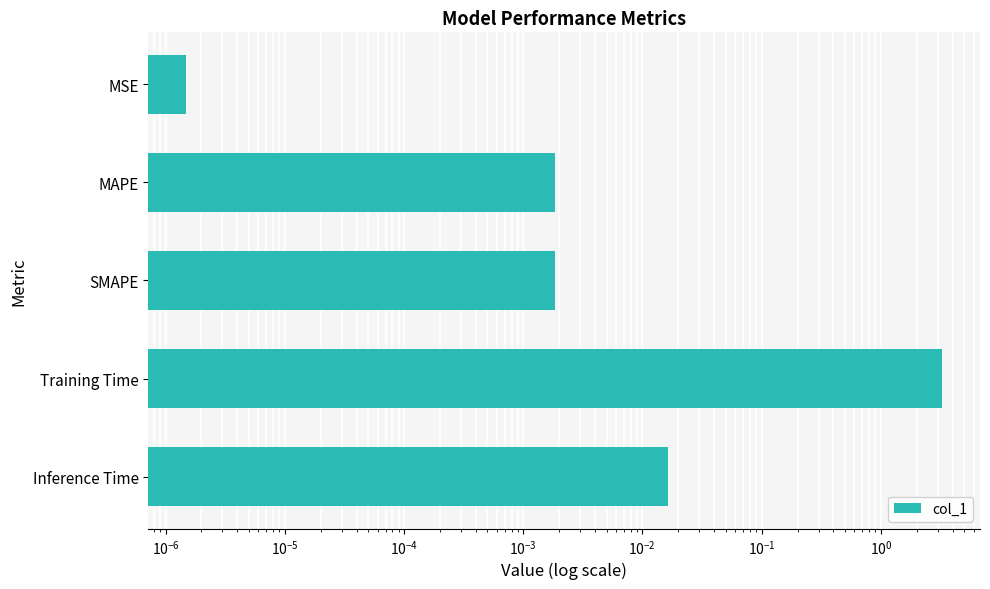

What is the average value?

0.7